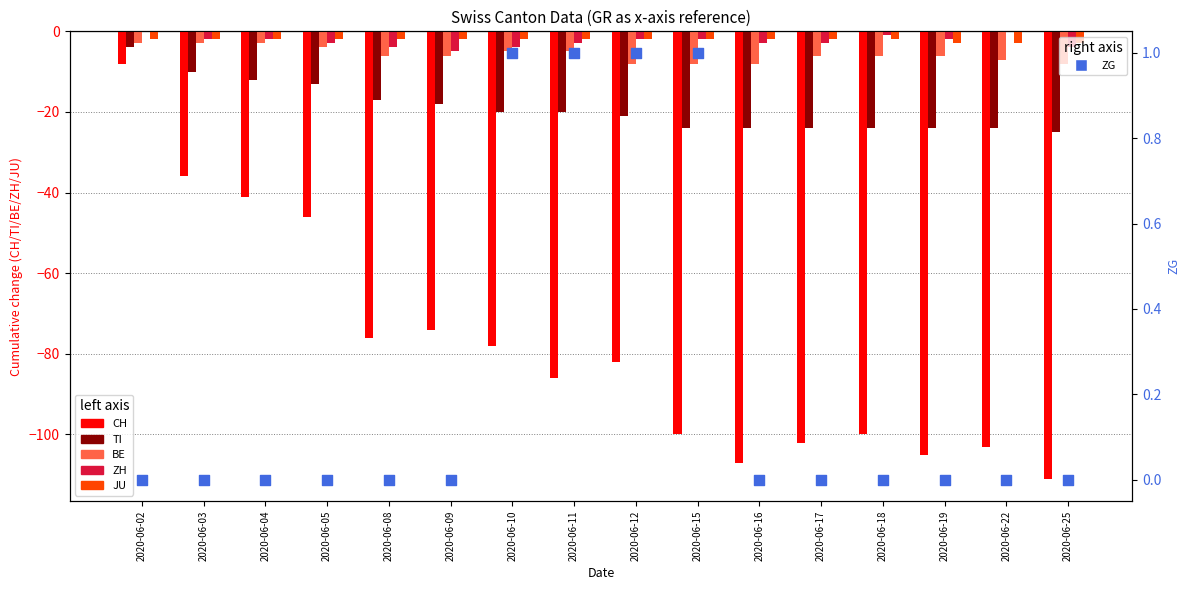

Which series contains the lowest Y value?

CH